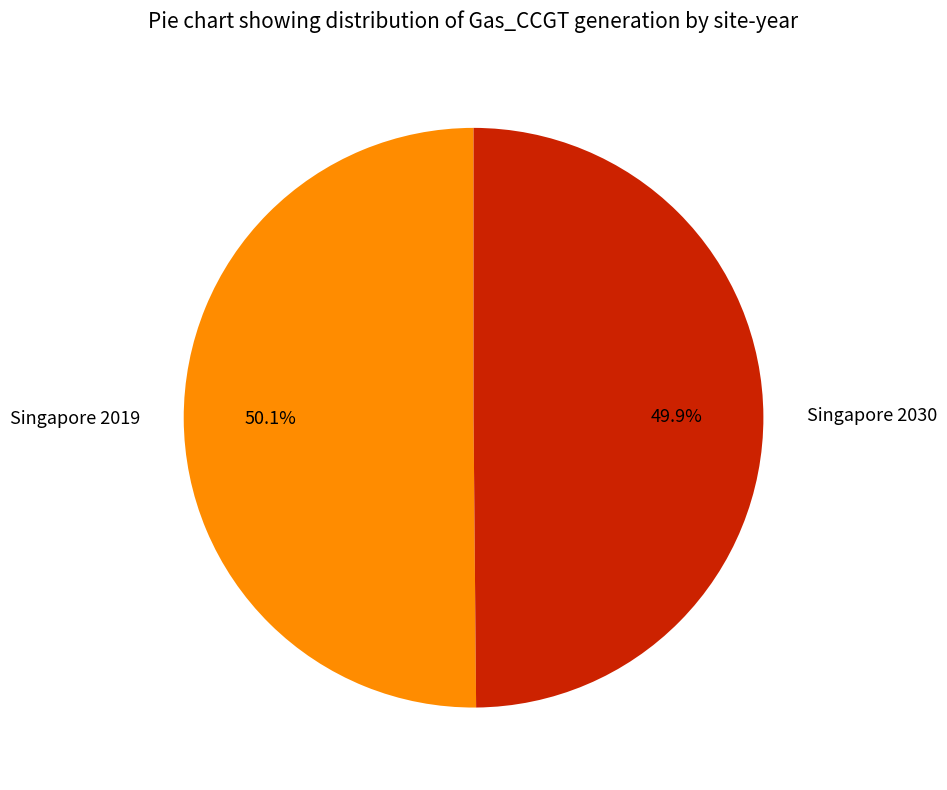

Is the sum of Singapore 2019 and Singapore 2030 greater than half?

Yes